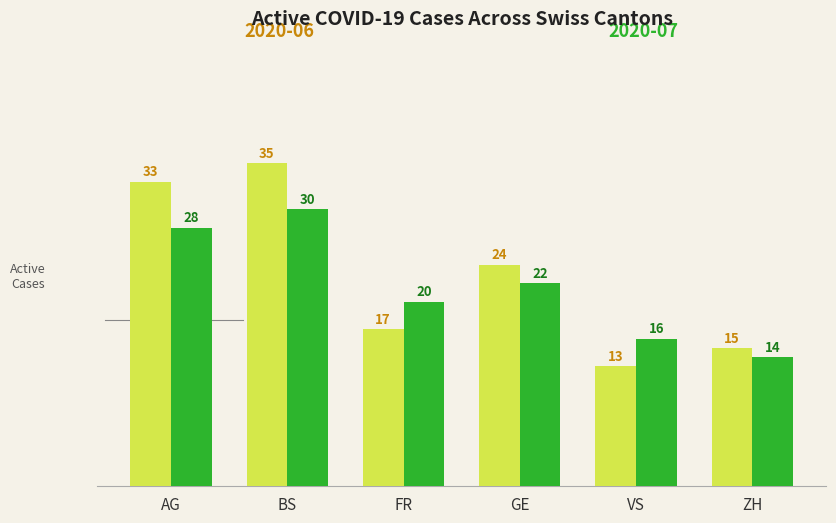

What is the difference between the highest and lowest values at BS?

5